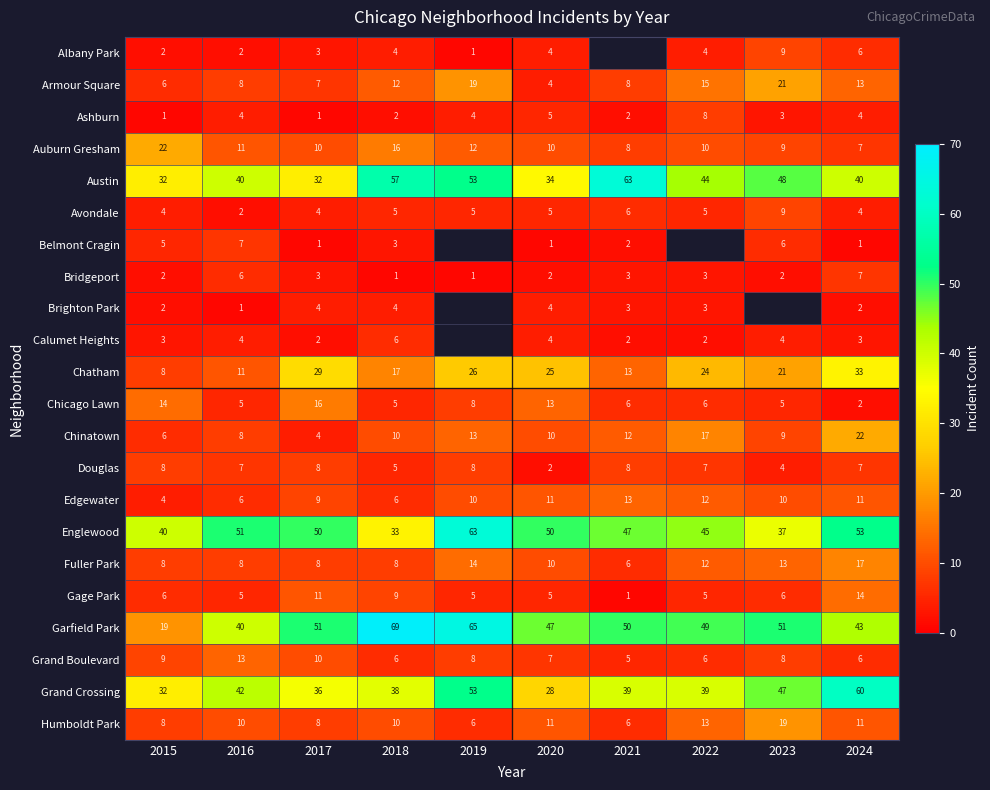

Where is Armour Square nearest to the value 12?

2018